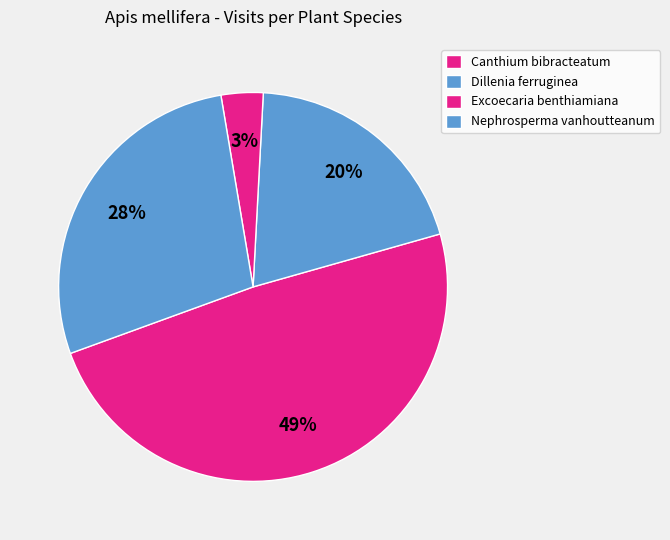

What percentage do Nephrosperma vanhoutteanum and Dillenia ferruginea together represent?

47.7%